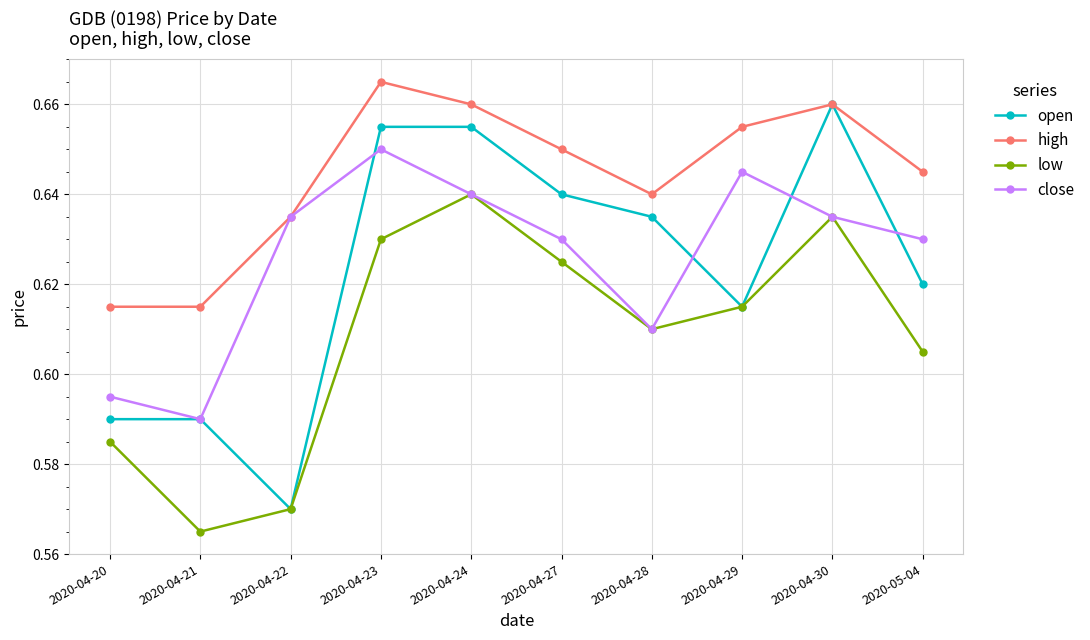

Which label corresponds to the largest value in the chart?

2020-04-23